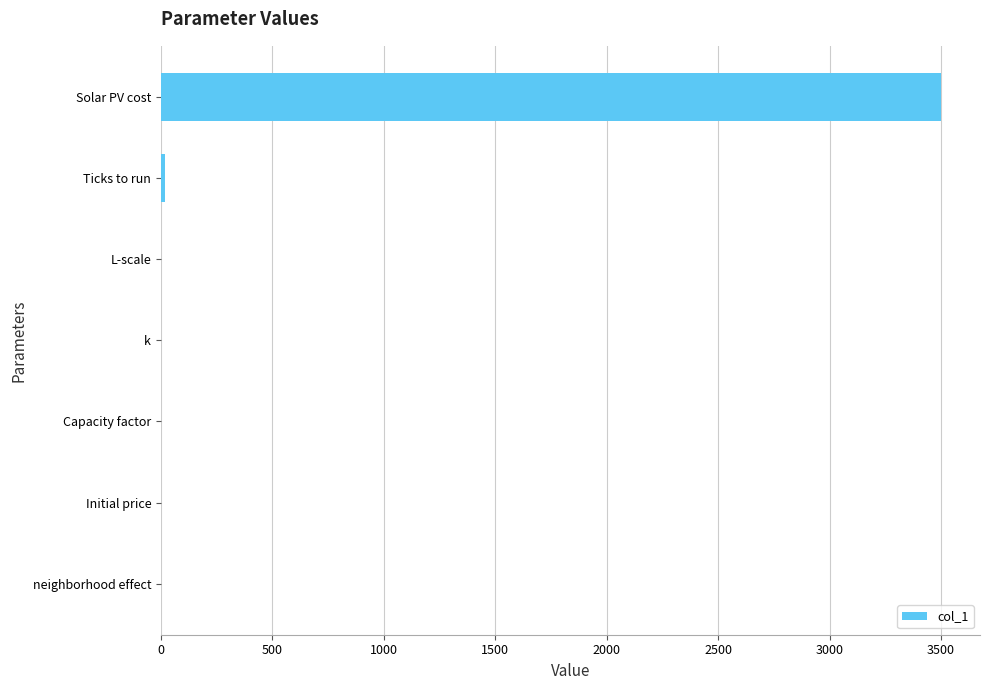

Which has a higher value, Capacity factor or Solar PV cost?

Solar PV cost